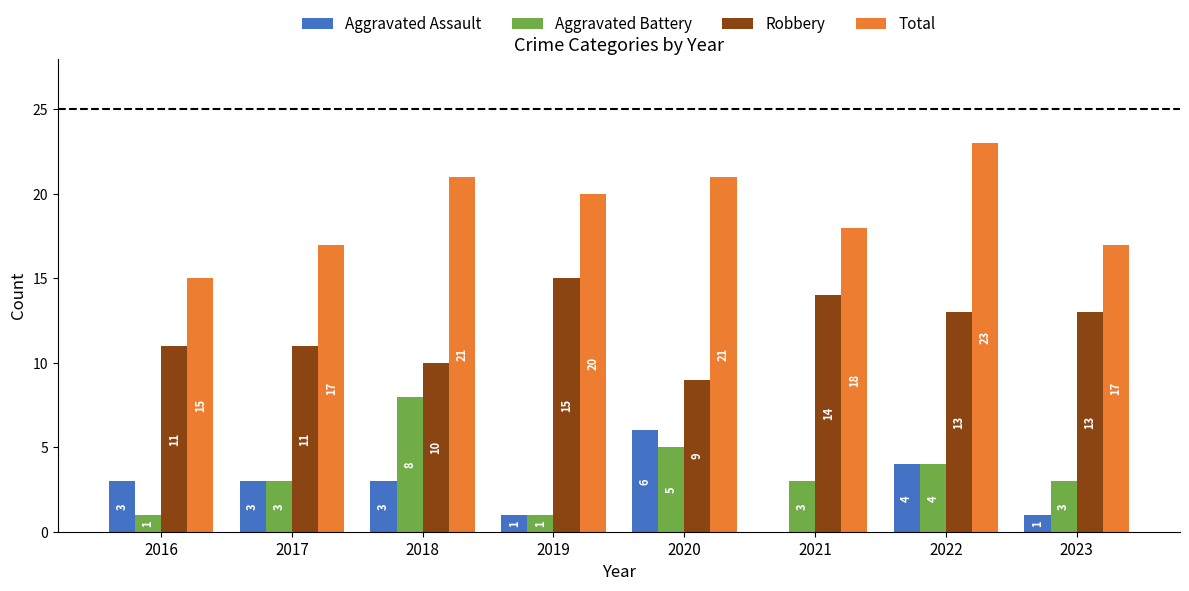

Which series has the largest total across all categories?

Total